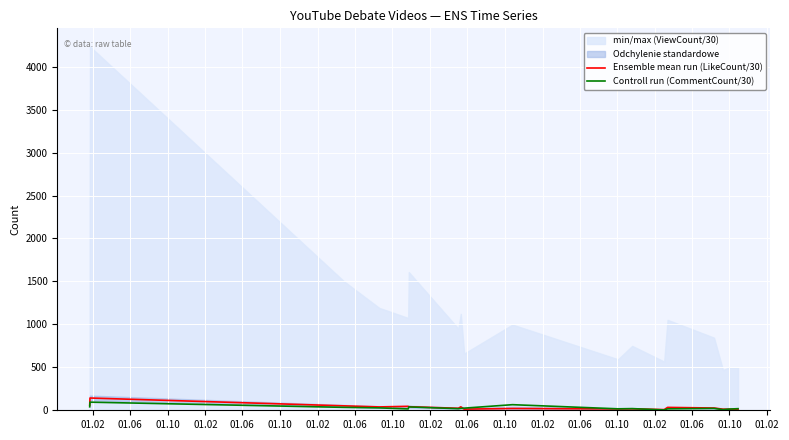

Is it true that Controll run (CommentCount/30) equals 27.8 at 01.02?

True